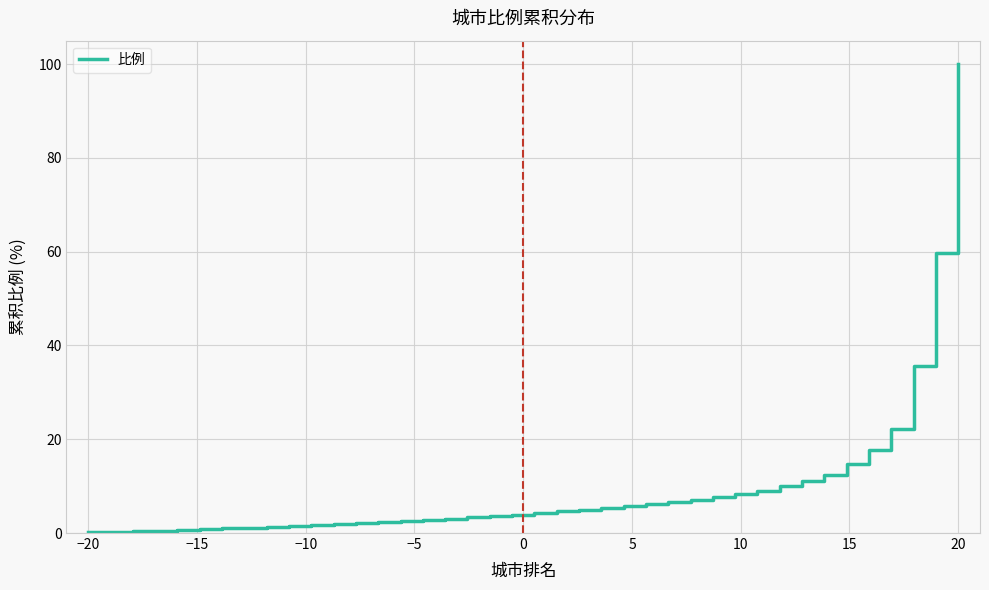

What is the maximum value shown in the chart?

100.0